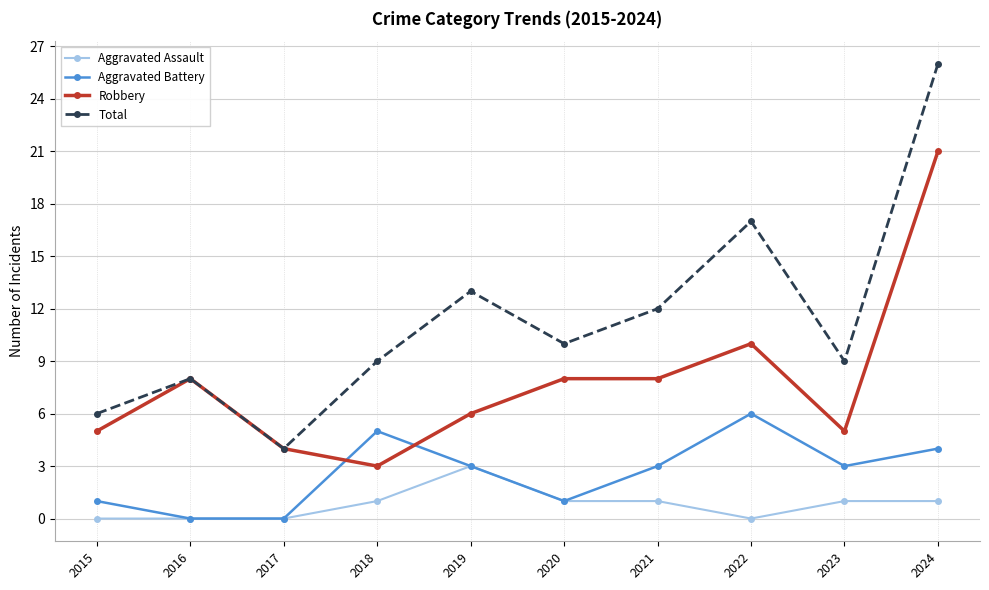

How many data points in Total are less than 10?

5